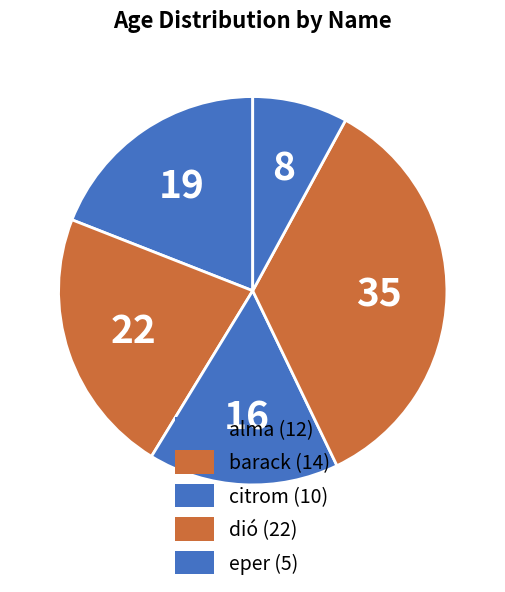

What is the largest slice in the pie chart?

dió